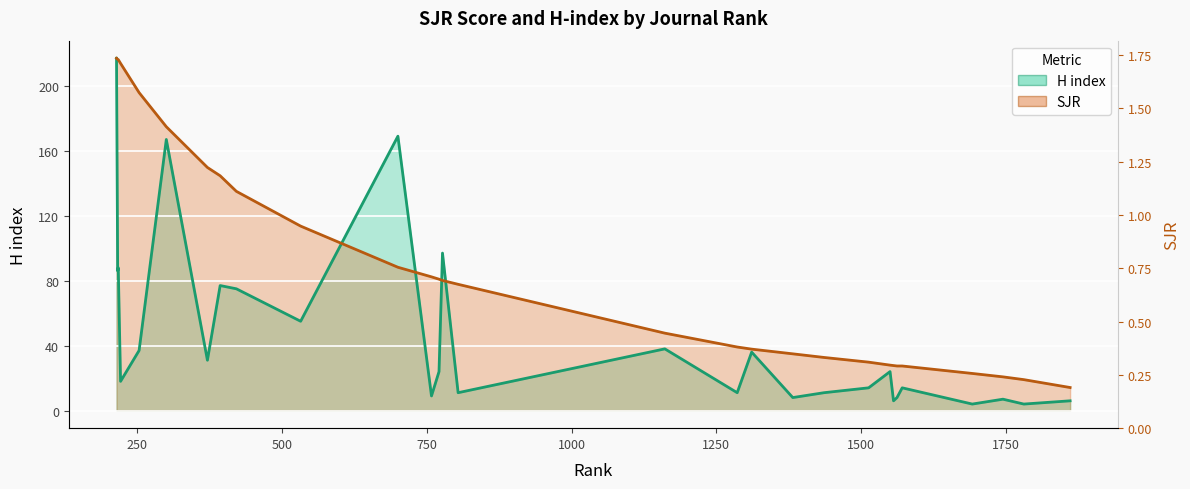

What is the lowest value of the H index (line) series?

4.0